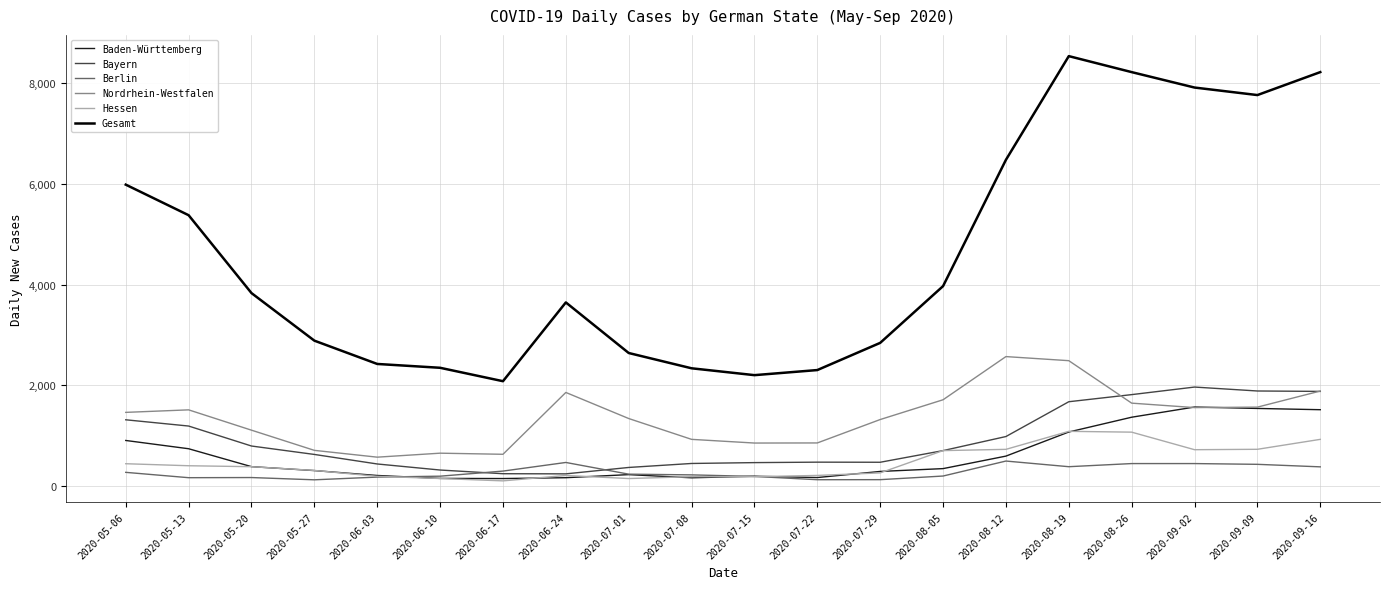

Is the value of Bayern at 2020-08-26 greater than the value of Baden-Württemberg at 2020-08-05?

Yes